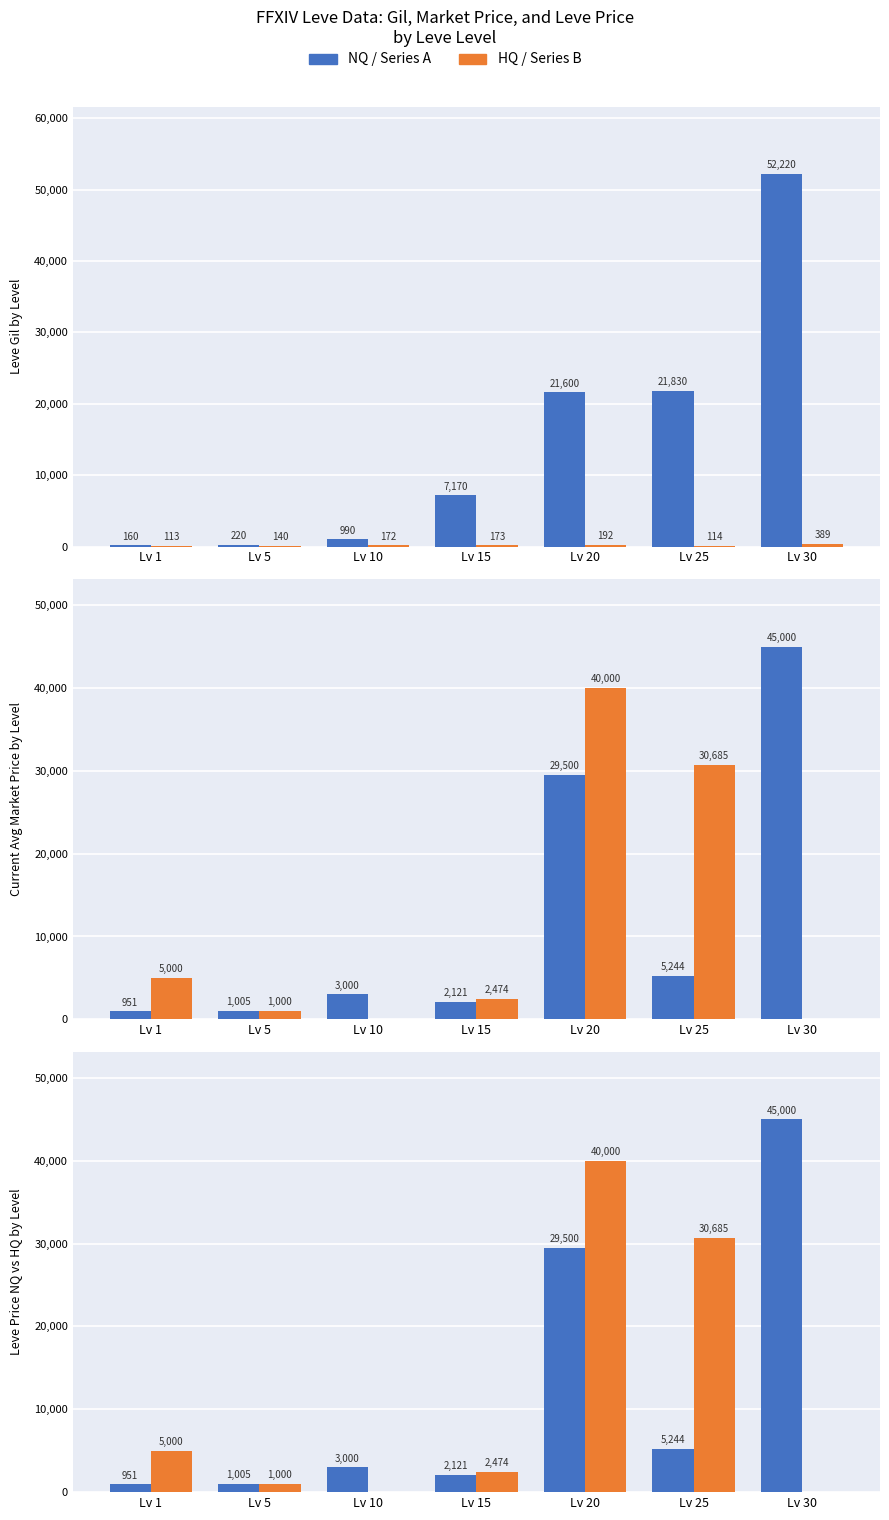

Are the bars horizontal?

No